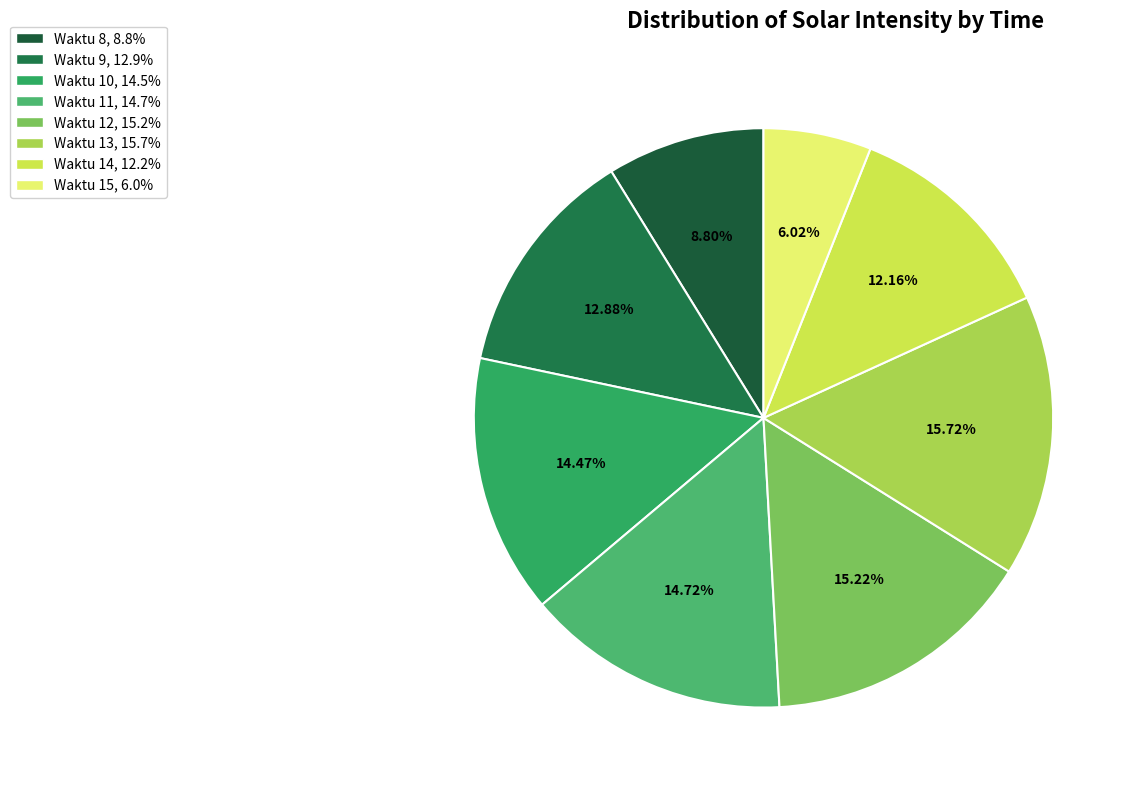

What is the largest slice in the pie chart?

13